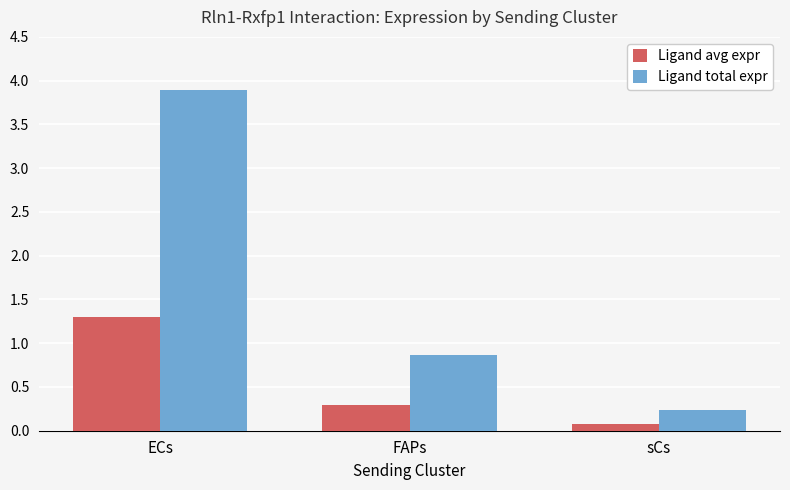

List the labels in order of Ligand total expr value, largest first.

ECs, FAPs, sCs